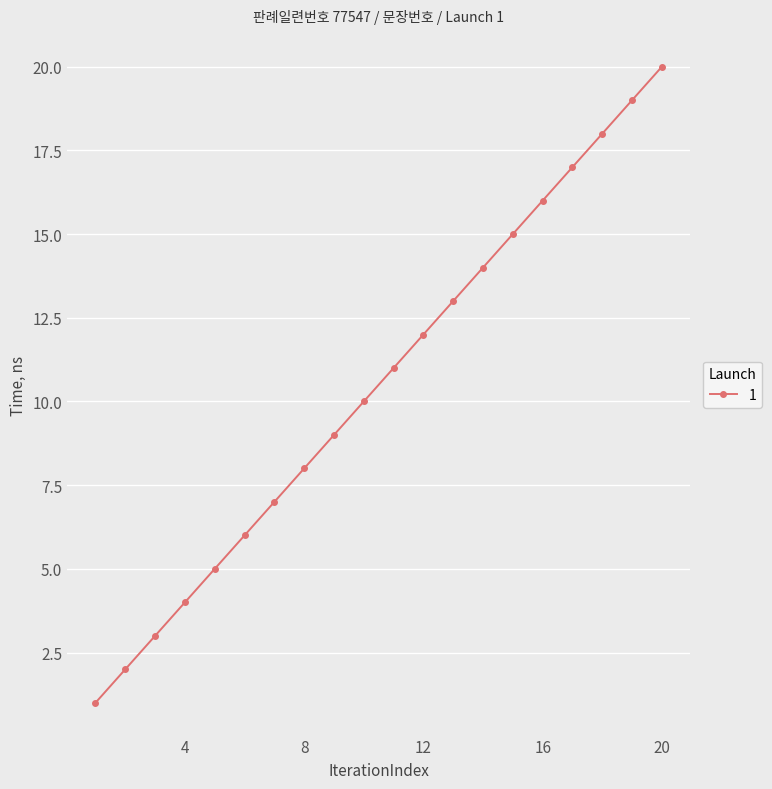

What is the difference between the maximum and minimum values?

19